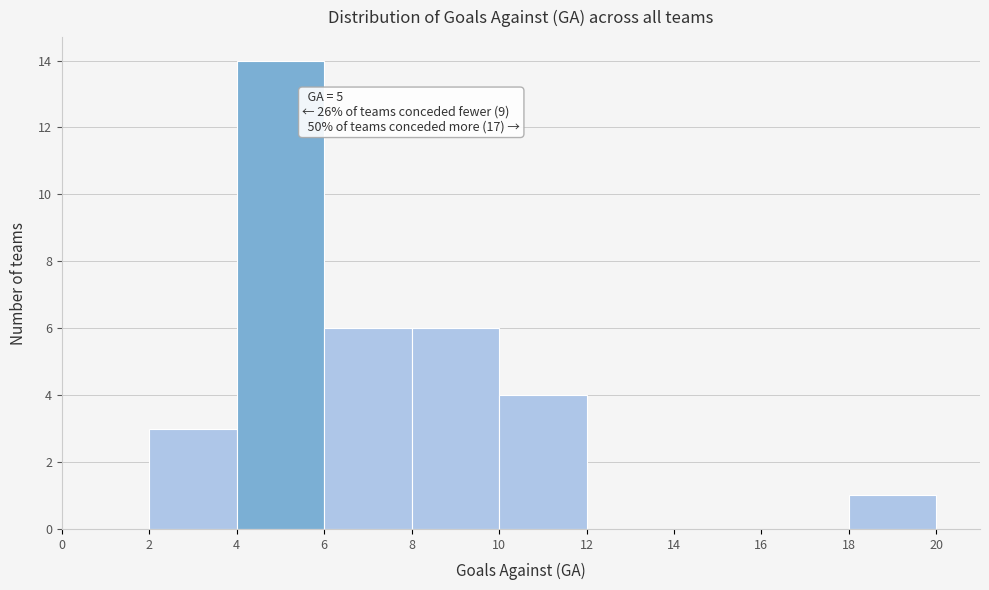

Which range on the x-axis has the tallest bar?

4 to 6